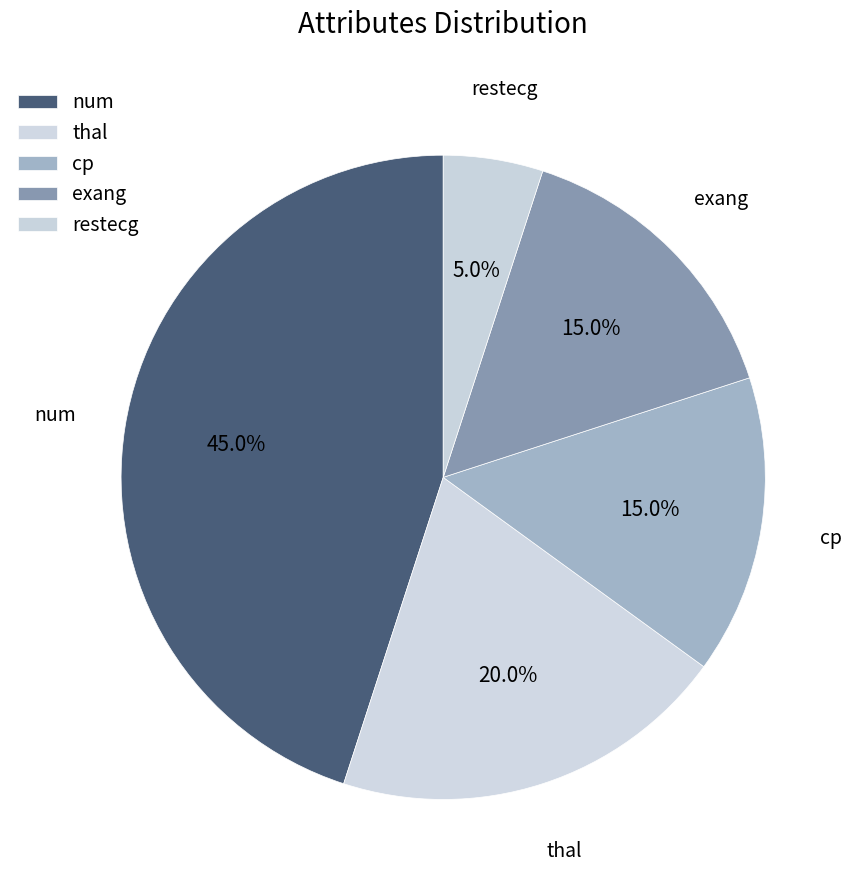

Count the number of slices in the pie.

5